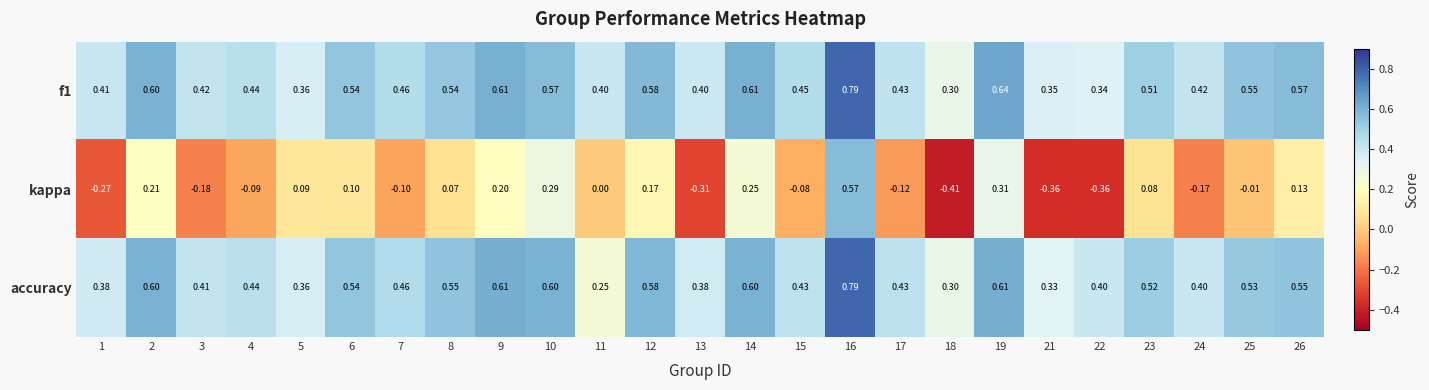

Is the value of kappa at 5 greater than the value of accuracy at 9?

No